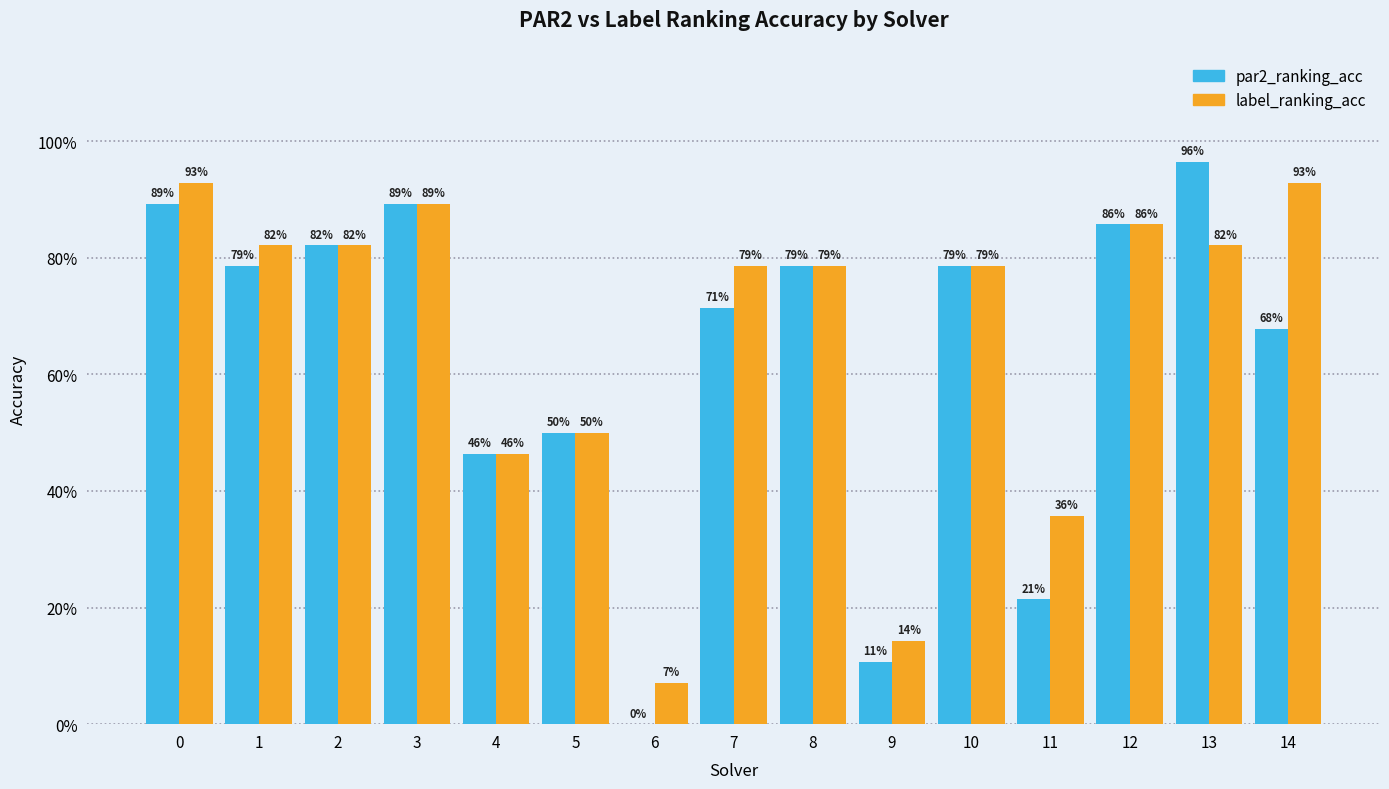

What is the value of the label_ranking_acc bar at the 14th from the left?

0.8